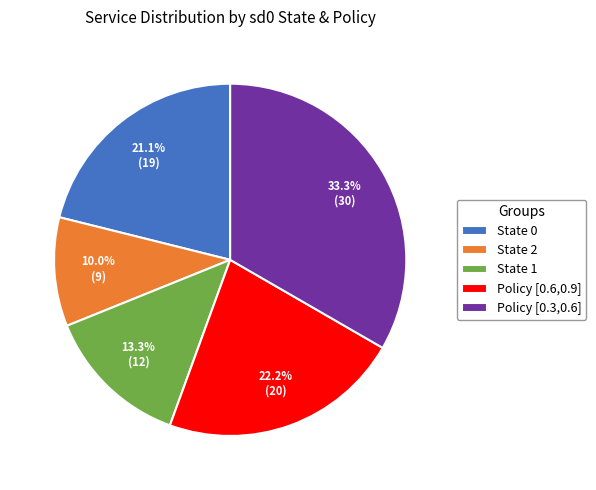

Is the sum of State 1 and State 0 greater than half?

No